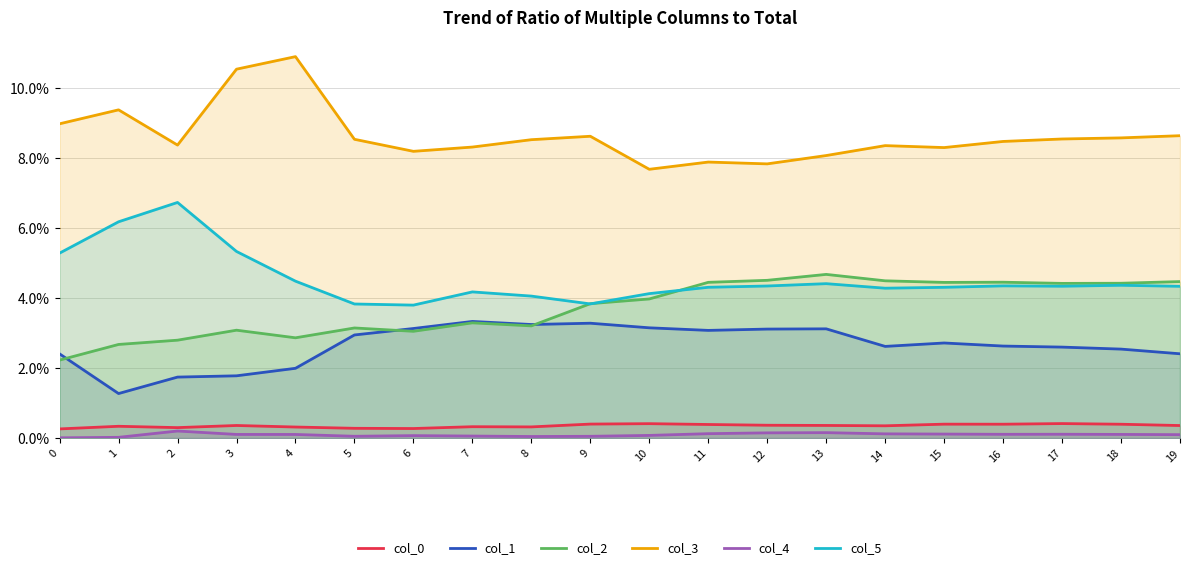

Reading left to right, list all the values displayed in this chart.

col_0: 0=0.0	1=0.0	2=0.0	3=0.0	4=0.0	5=0.0	6=0.0	7=0.0	8=0.0	9=0.0	10=0.0	11=0.0	12=0.0	13=0.0	14=0.0	15=0.0	16=0.0	17=0.0	18=0.0	19=0.0
col_1: 0=0.0	1=0.0	2=0.0	3=0.0	4=0.0	5=0.0	6=0.0	7=0.0	8=0.0	9=0.0	10=0.0	11=0.0	12=0.0	13=0.0	14=0.0	15=0.0	16=0.0	17=0.0	18=0.0	19=0.0
col_2: 0=0.0	1=0.0	2=0.0	3=0.0	4=0.0	5=0.0	6=0.0	7=0.0	8=0.0	9=0.0	10=0.0	11=0.0	12=0.0	13=0.0	14=0.0	15=0.0	16=0.0	17=0.0	18=0.0	19=0.0
col_3: 0=0.1	1=0.1	2=0.1	3=0.1	4=0.1	5=0.1	6=0.1	7=0.1	8=0.1	9=0.1	10=0.1	11=0.1	12=0.1	13=0.1	14=0.1	15=0.1	16=0.1	17=0.1	18=0.1	19=0.1
col_4: 0=0.0	1=0.0	2=0.0	3=0.0	4=0.0	5=0.0	6=0.0	7=0.0	8=0.0	9=0.0	10=0.0	11=0.0	12=0.0	13=0.0	14=0.0	15=0.0	16=0.0	17=0.0	18=0.0	19=0.0
col_5: 0=0.1	1=0.1	2=0.1	3=0.1	4=0.0	5=0.0	6=0.0	7=0.0	8=0.0	9=0.0	10=0.0	11=0.0	12=0.0	13=0.0	14=0.0	15=0.0	16=0.0	17=0.0	18=0.0	19=0.0